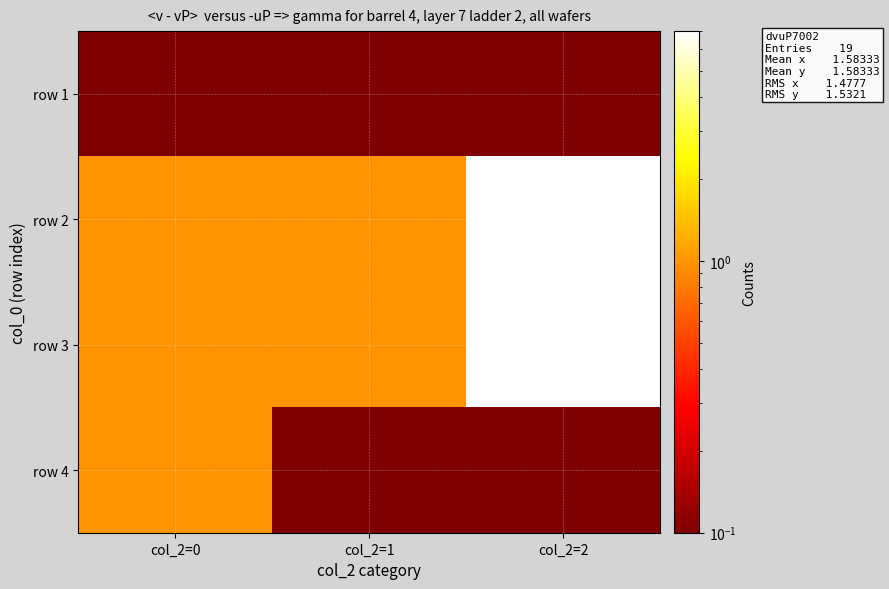

At which category is the sum across all series the highest?

col_2=2